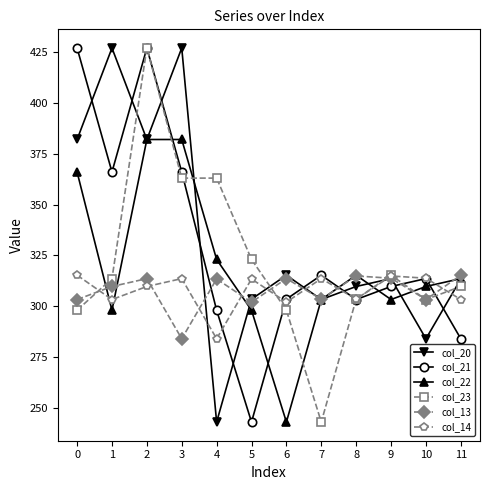

What is the spread (max minus min) of values at 11?

31.3